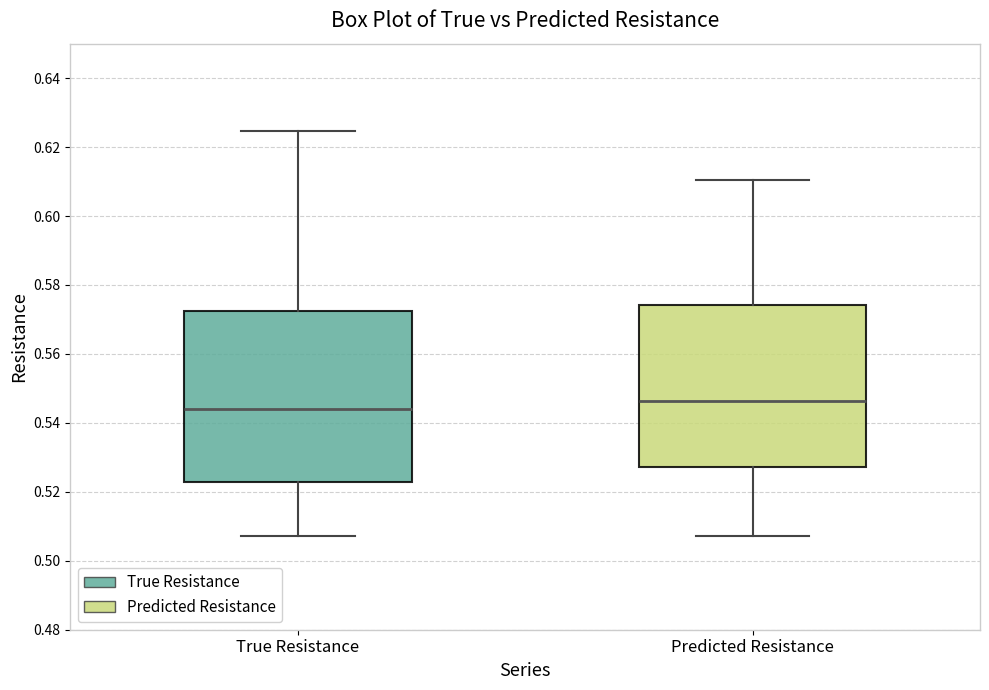

Reading left to right, read every box against the y-axis: the position of its median line, the range the box covers, and the ends of its whiskers. The values are not printed on the chart, so give them approximately, as read against the axis.

True Resistance: median 0.544, box 0.522 to 0.572, whiskers 0.508 to 0.624
Predicted Resistance: median 0.546, box 0.528 to 0.574, whiskers 0.508 to 0.610